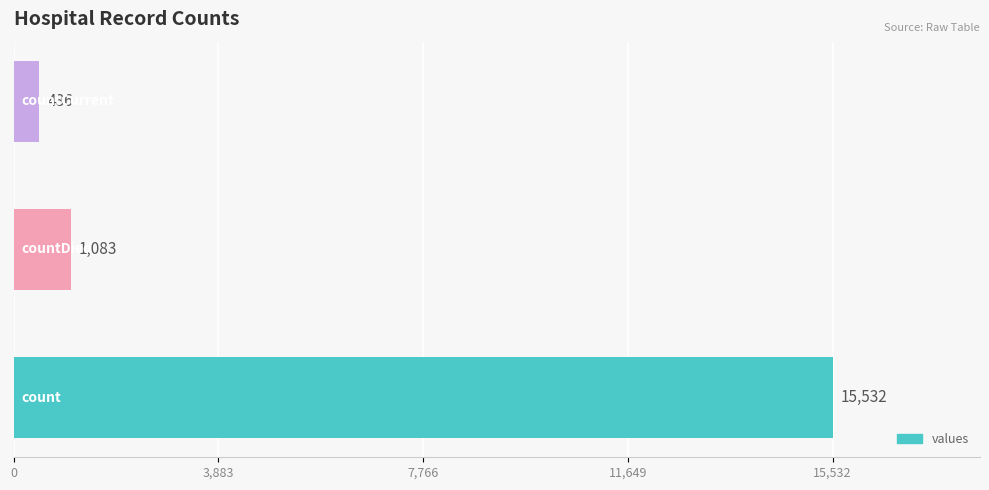

What is the greatest value displayed?

15532